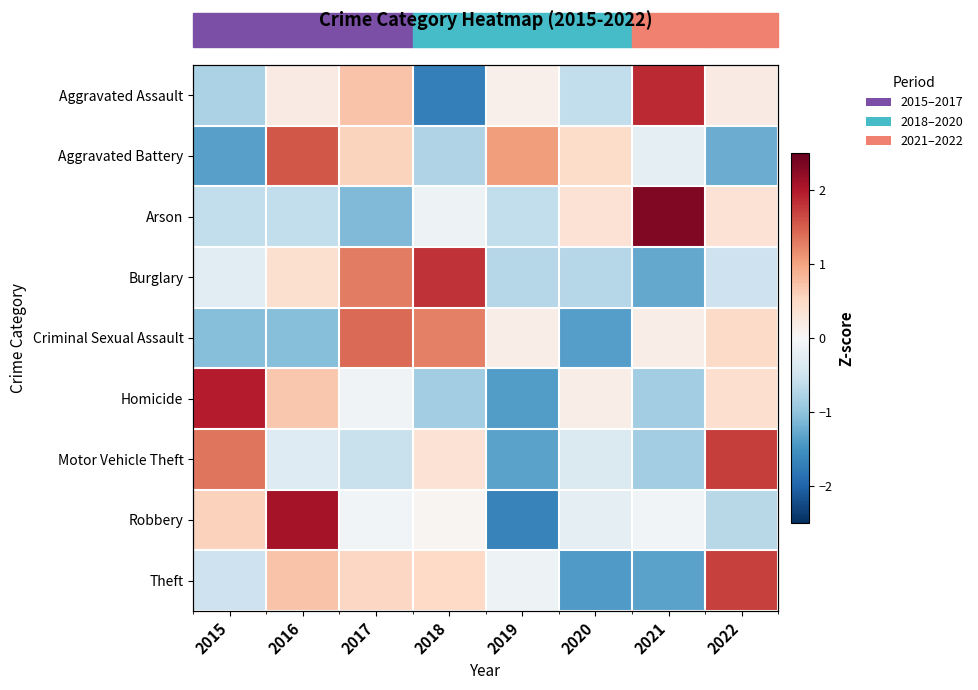

Count the number of categories in the chart.

8